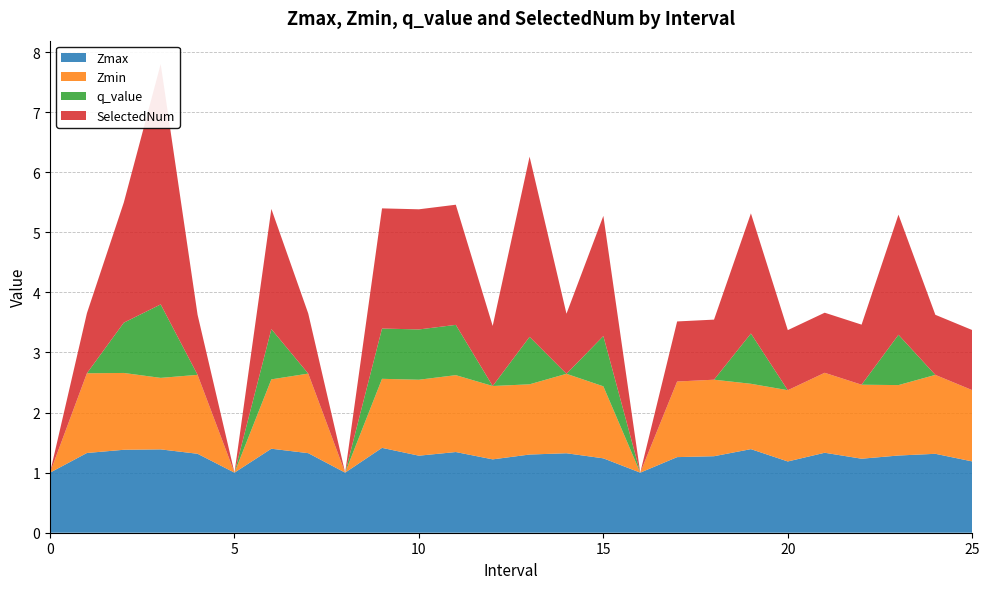

Reading left to right, extract all data points from this chart.

Zmax: 1.0	1.3	1.4	1.4	1.3	1.0	1.4	1.3	1.0	1.4	1.3	1.3	1.2	1.3	1.3	1.2	1.0	1.3	1.3	1.4	1.2	1.3	1.2	1.3	1.3	1.2
Zmin: 0.0	1.3	1.3	1.2	1.3	0.0	1.2	1.3	0.0	1.1	1.3	1.3	1.2	1.2	1.3	1.2	0.0	1.3	1.3	1.1	1.2	1.3	1.2	1.2	1.3	1.2
q_value: 0.0	-0.0	0.8	1.2	-0.0	0.0	0.8	-0.0	0.0	0.8	0.8	0.8	-0.0	0.8	-0.0	0.8	0.0	-0.0	-0.0	0.8	-0.0	-0.0	-0.0	0.8	-0.0	-0.0
SelectedNum: 0.0	1.0	2.0	4.0	1.0	0.0	2.0	1.0	0.0	2.0	2.0	2.0	1.0	3.0	1.0	2.0	0.0	1.0	1.0	2.0	1.0	1.0	1.0	2.0	1.0	1.0